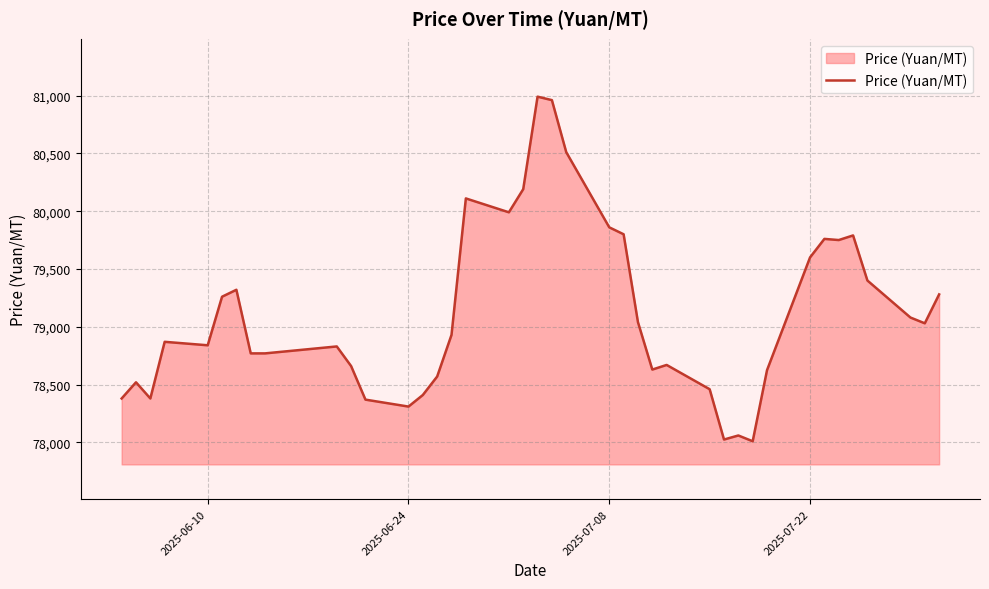

What is the minimum value shown in the chart?

78010